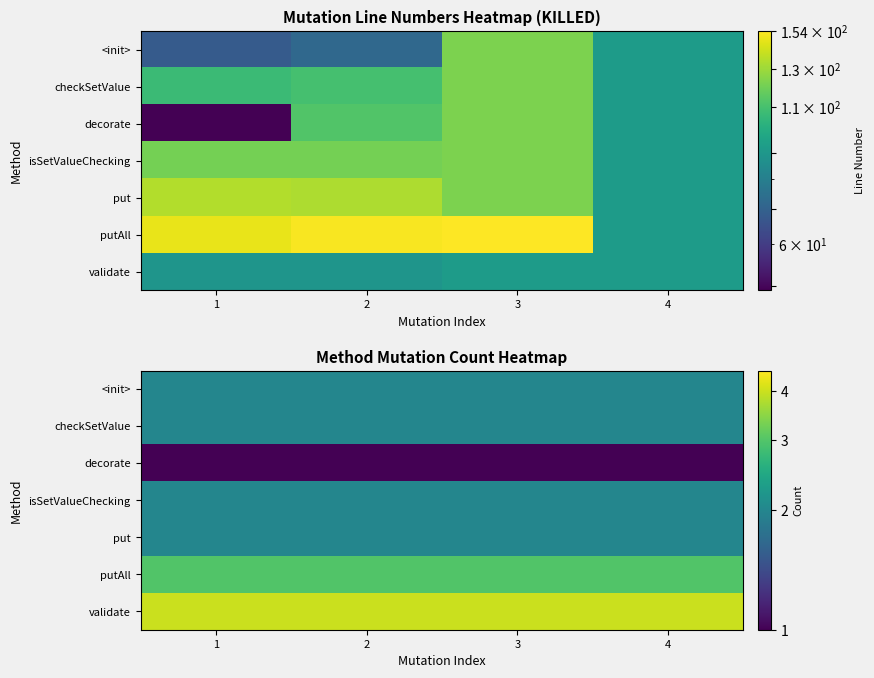

What is the greatest value displayed?

4